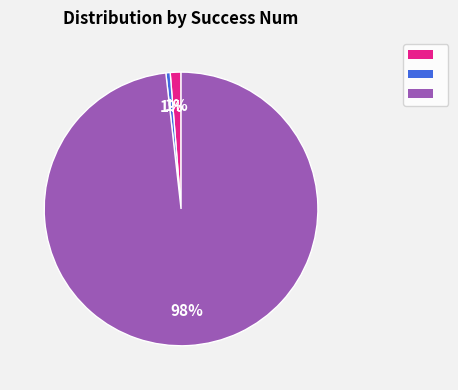

To the nearest percent, what is the average slice percentage?

33%